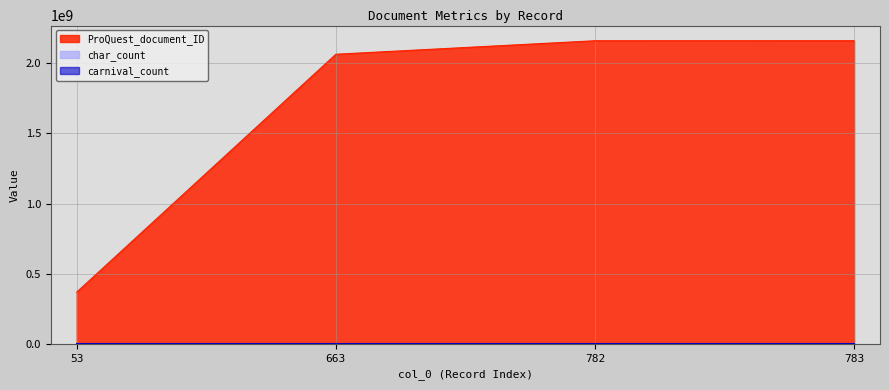

How many data points in ProQuest_document_ID are less than 2161067624?

2